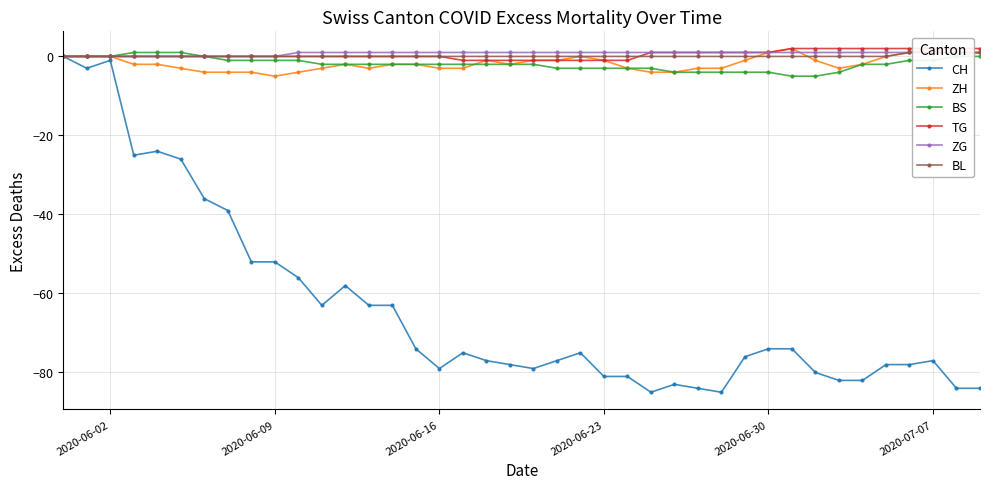

True or false: BS and ZG cross at least once.

False